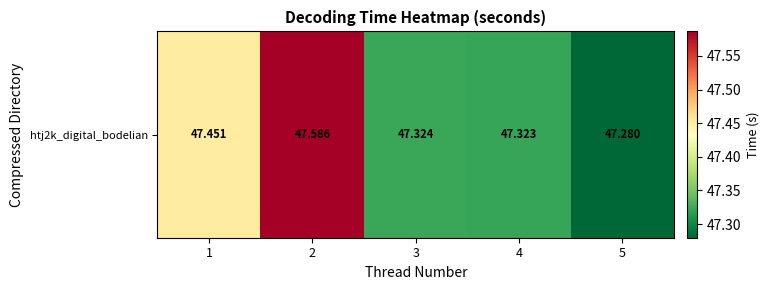

Which has a higher value, 3 or 4?

3